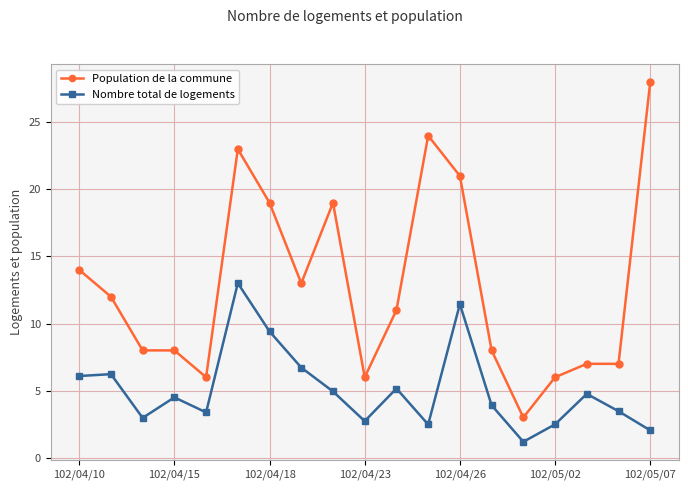

In Nombre total de logements, how many points are lower than both neighbors (excluding endpoints)?

5